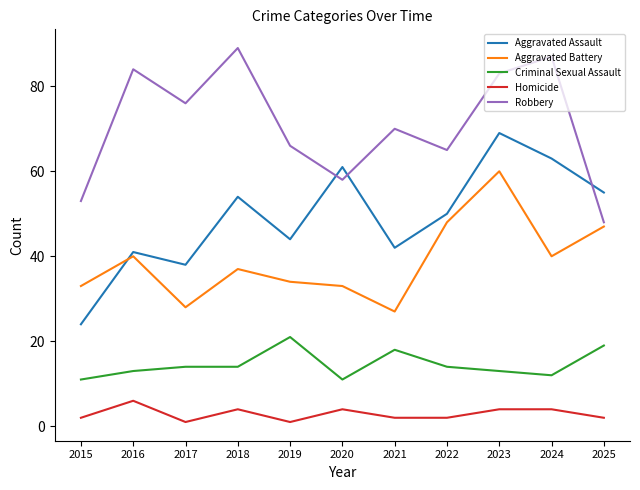

True or false: Homicide and Robbery intersect in this chart.

False